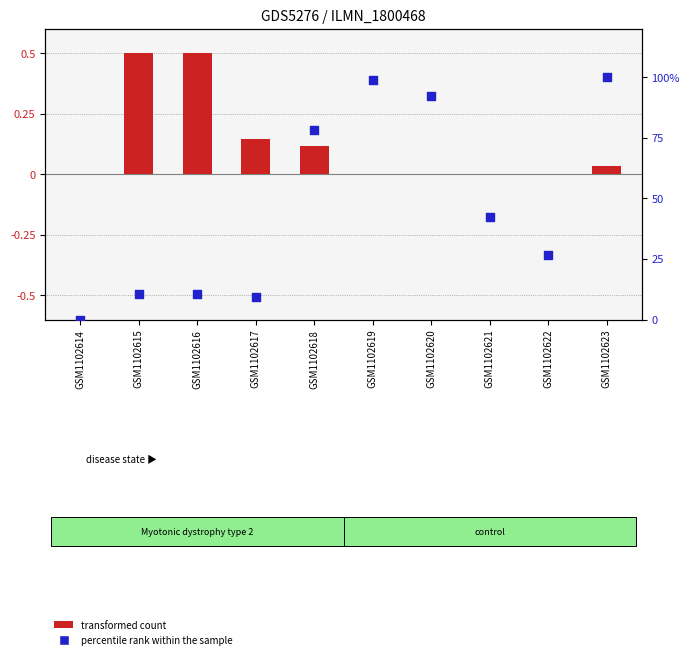

Which series has the largest Y range (max minus min)?

percentile rank within the sample